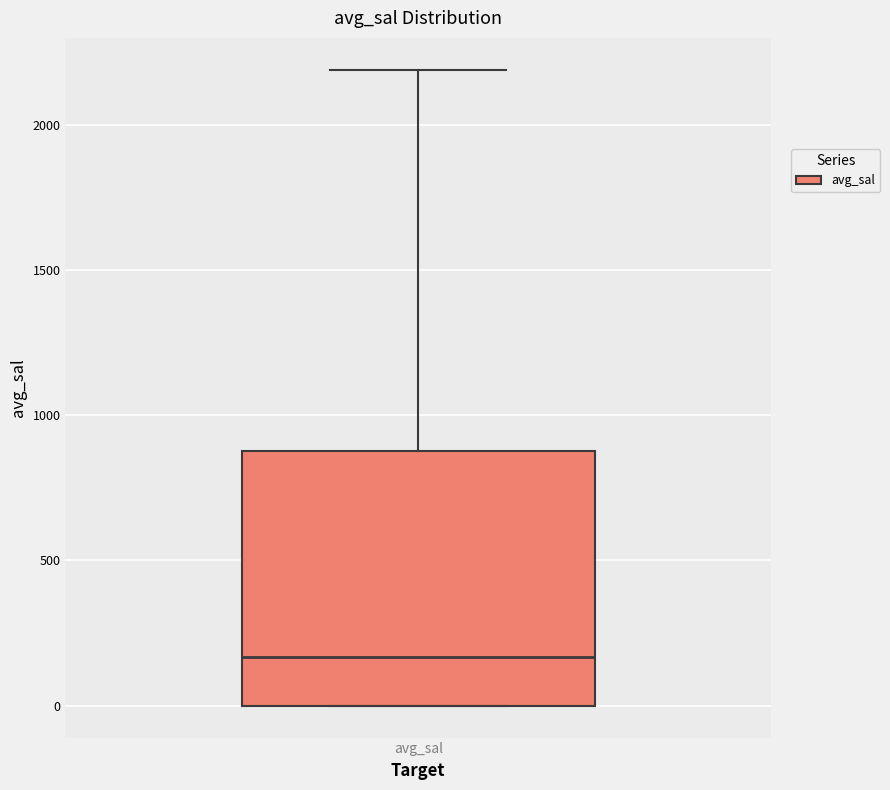

Where is the lower edge of the box for avg_sal on the y-axis? The values are not printed on the chart, so give them approximately, as read against the axis.

0